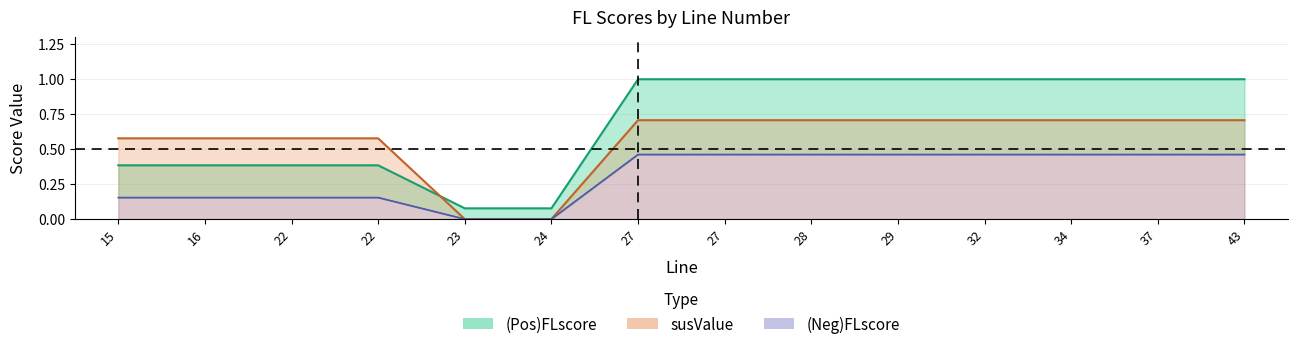

Reading right to left, what are all the values shown in this chart?

(Pos)FLscore: 43=1.0	37=1.0	34=1.0	32=1.0	29=1.0	28=1.0	27=1.0	27=1.0	24=0.1	23=0.1	22=0.4	22=0.4	16=0.4	15=0.4
(Neg)FLscore: 43=0.5	37=0.5	34=0.5	32=0.5	29=0.5	28=0.5	27=0.5	27=0.5	24=0.0	23=0.0	22=0.2	22=0.2	16=0.2	15=0.2
susValue: 43=0.7	37=0.7	34=0.7	32=0.7	29=0.7	28=0.7	27=0.7	27=0.7	24=0.0	23=0.0	22=0.6	22=0.6	16=0.6	15=0.6